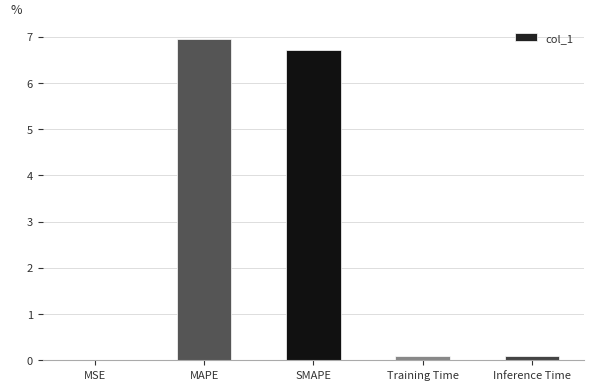

The value at SMAPE is 4.1. True or false?

False